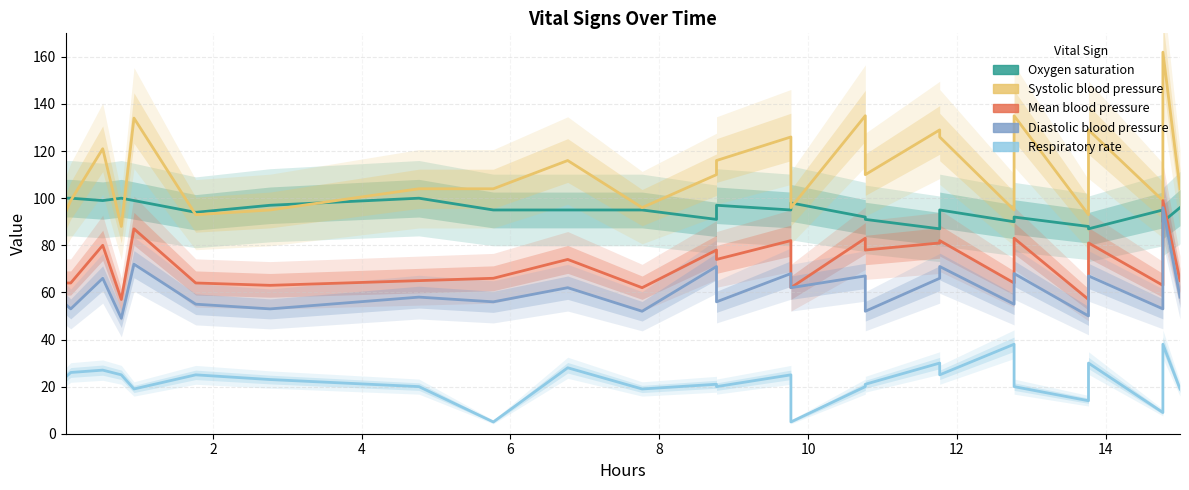

The Diastolic blood pressure series shows 88 at 12. True or false?

False